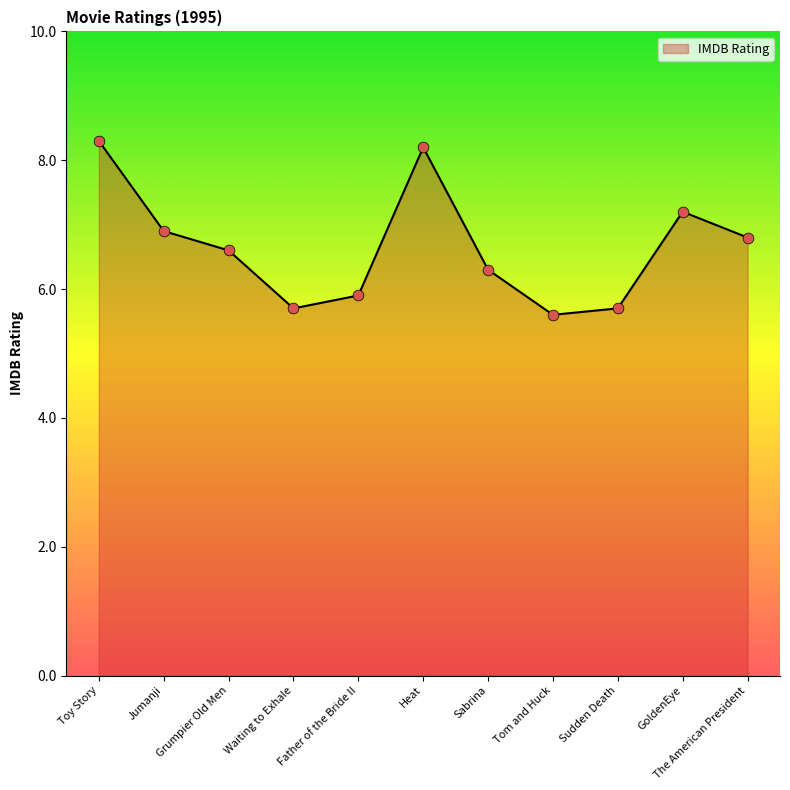

Which has a higher value, Sabrina or The American President?

The American President